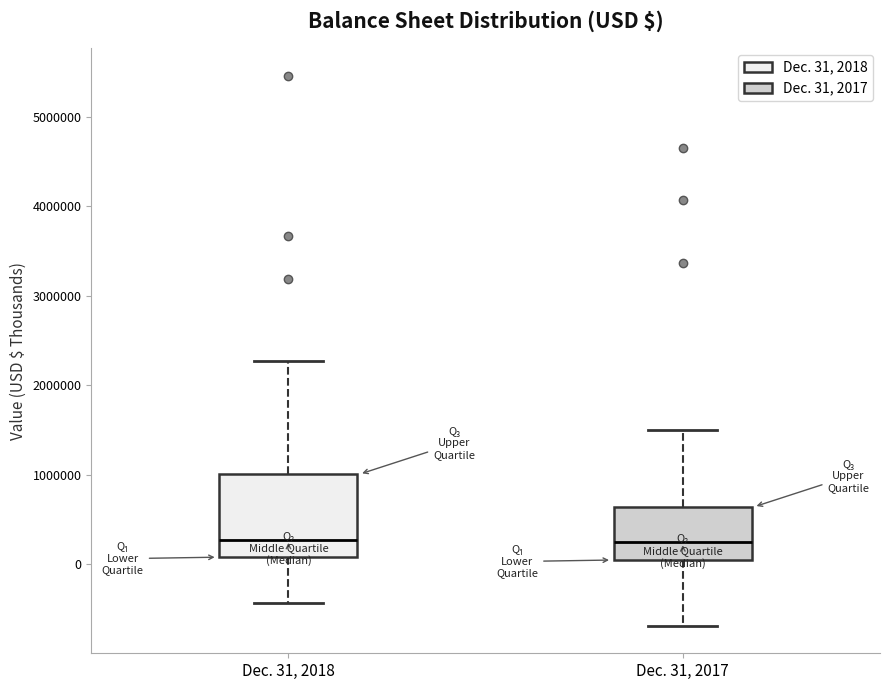

Reading left to right, read every box against the y-axis: the position of its median line, the range the box covers, and the ends of its whiskers. The values are not printed on the chart, so give them approximately, as read against the axis.

Dec. 31, 2018: median 300000, box 100000 to 1000000, whiskers -400000 to 2300000
Dec. 31, 2017: median 200000, box 0 to 600000, whiskers -700000 to 1500000